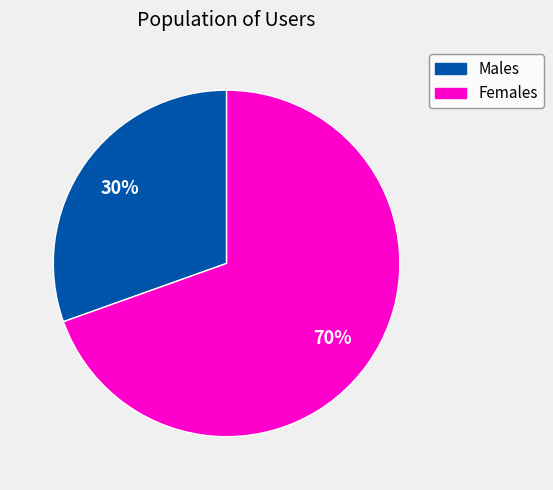

To the nearest percent, what is the average slice percentage?

50%